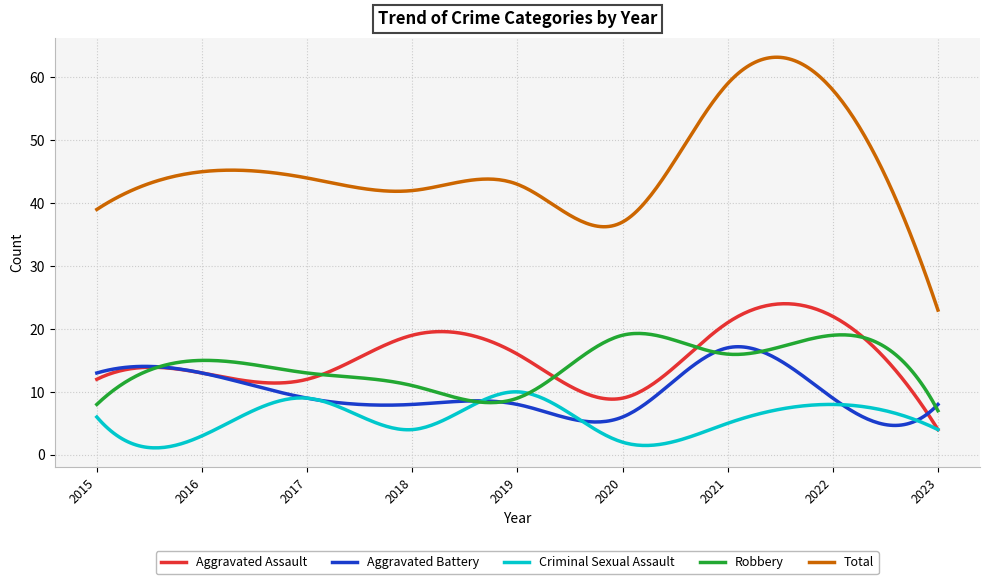

True or false: Total and Aggravated Battery cross at least once.

False